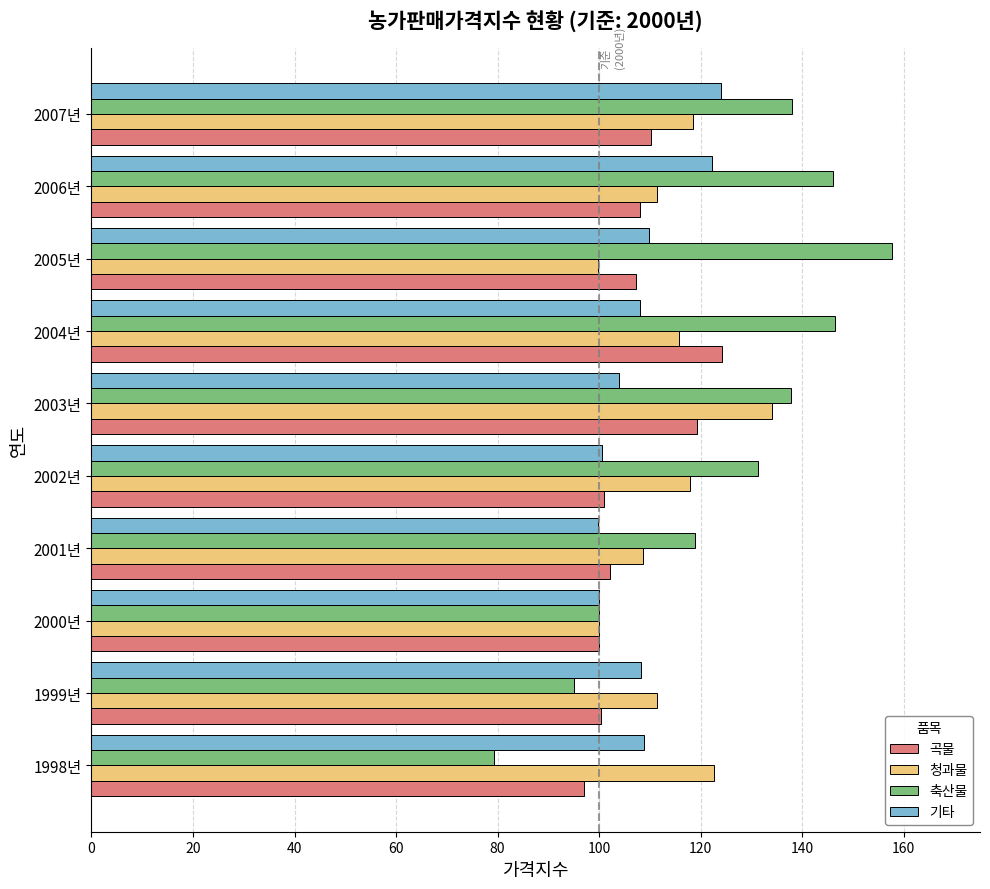

What are all the series names shown in the legend?

곡물, 청과물, 축산물, 기타